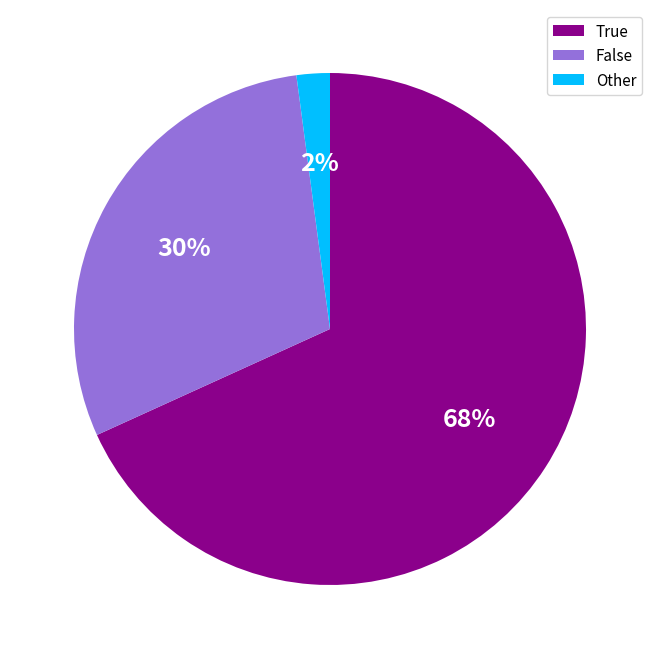

Which slice is the largest?

True